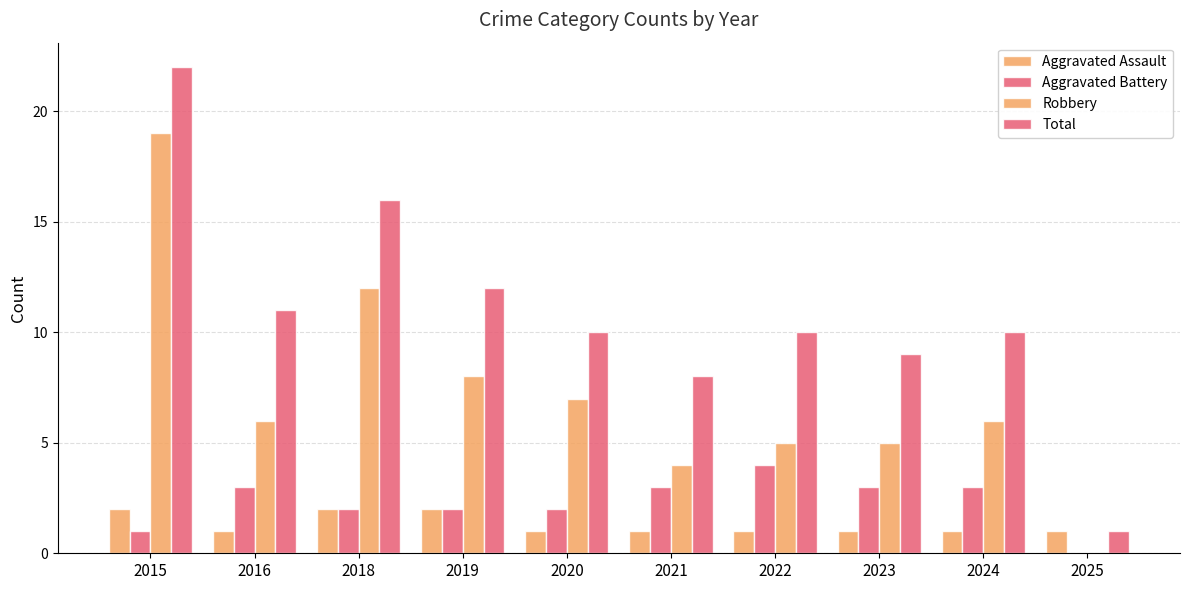

Which series has the largest total across all categories?

Total